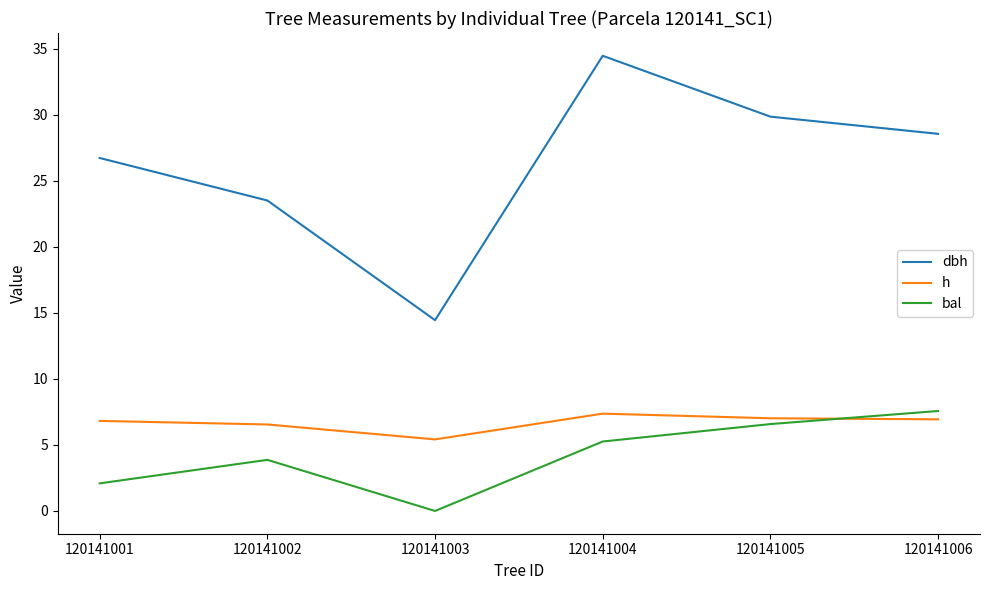

Which series has the largest total across all categories?

dbh